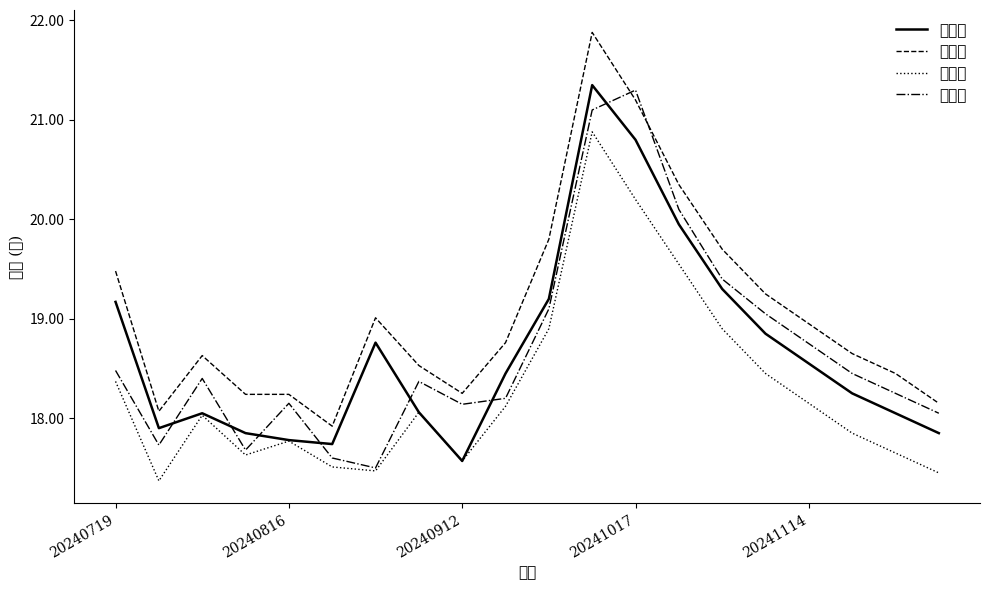

What is the value of the 开盘价 point at the 19th from the left?

18.2